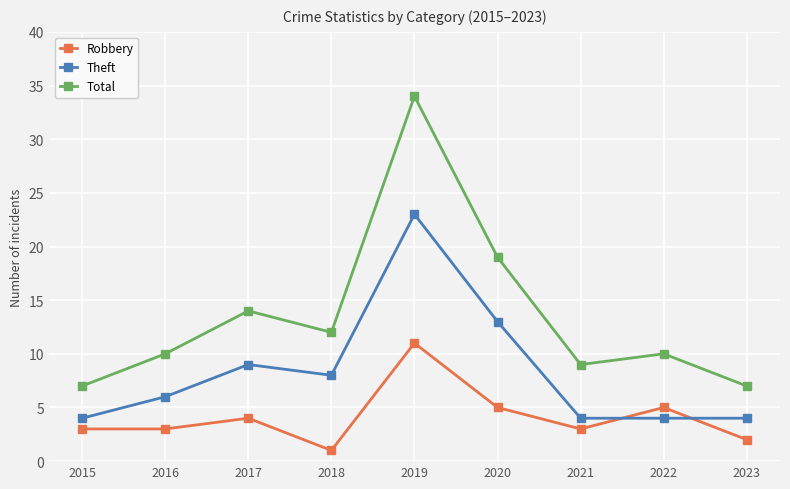

At which category does the chart reach its peak across all series?

2019